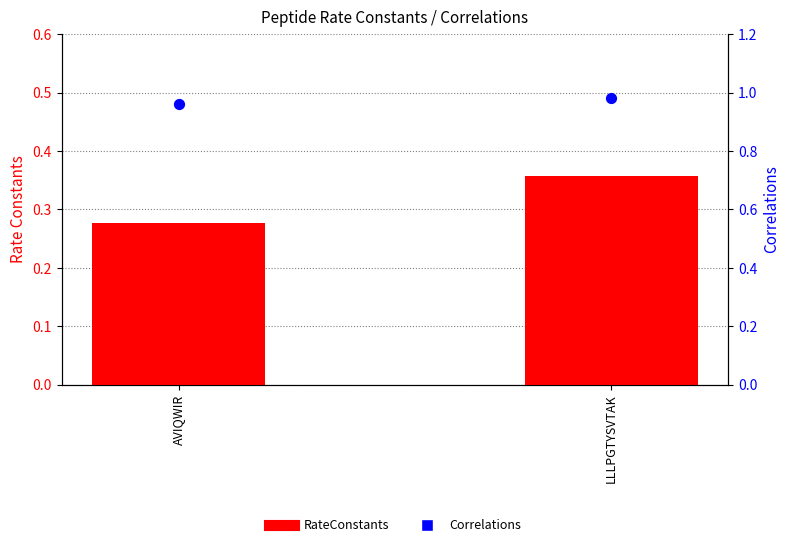

At which category is the sum across all series the highest?

LLLPGTYSVTAK